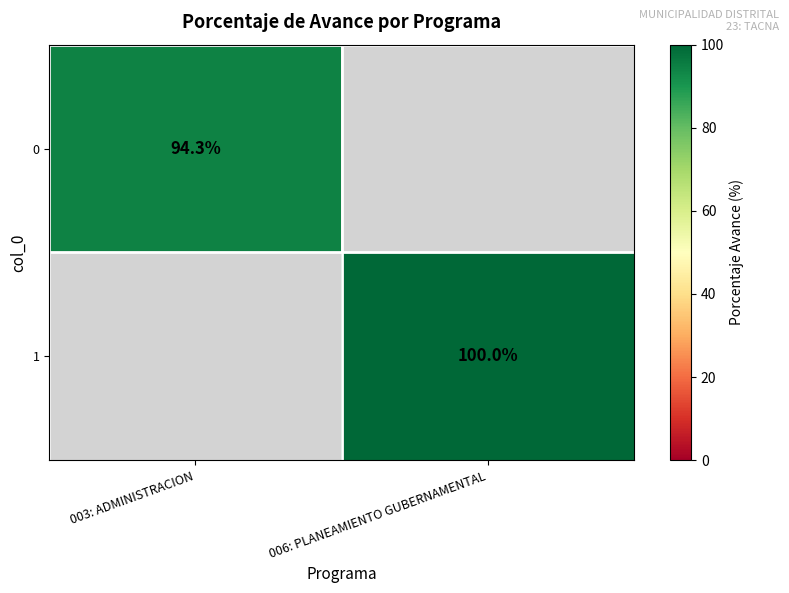

Is it true that 0 equals 94.3 at 003: ADMINISTRACION?

True